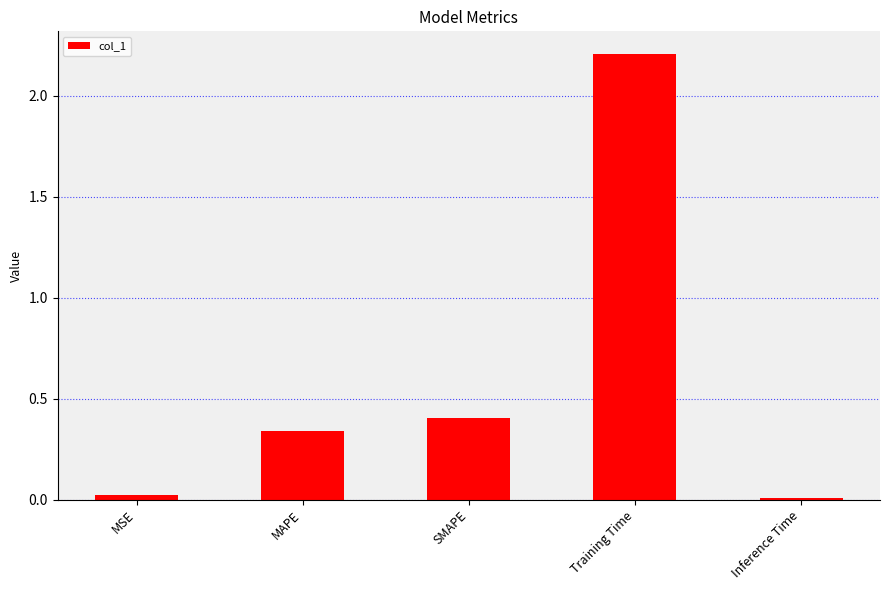

How many bars are there in total?

5